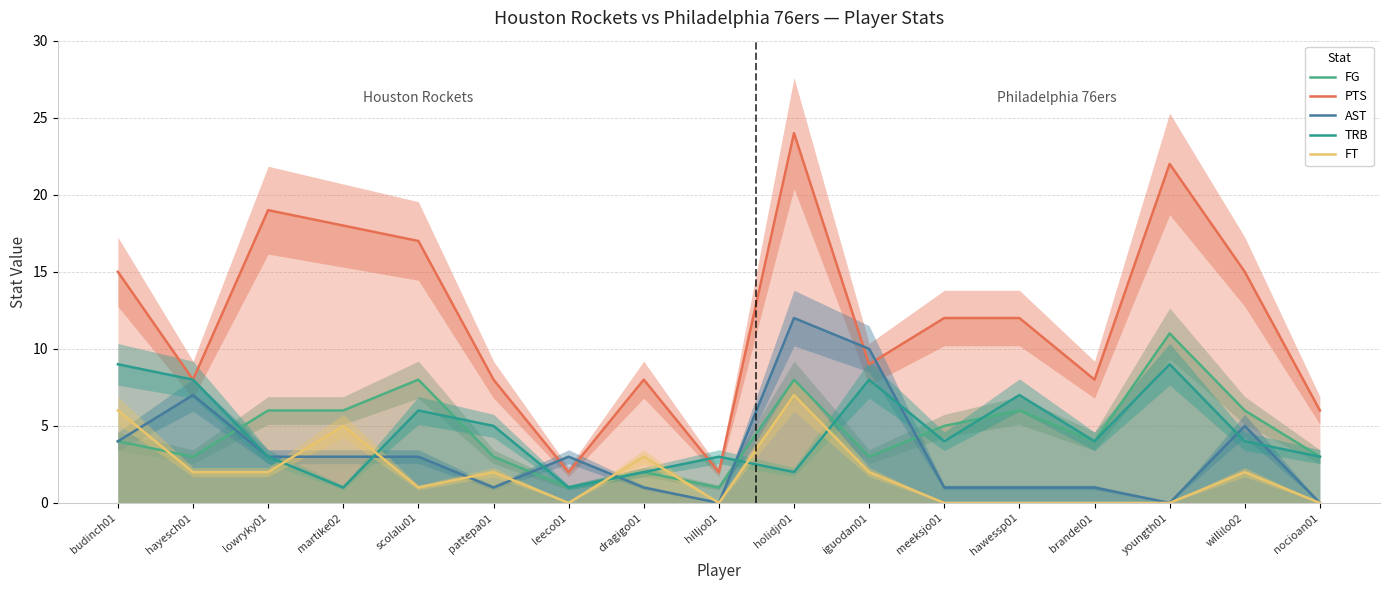

How many lines are shown in the chart?

5